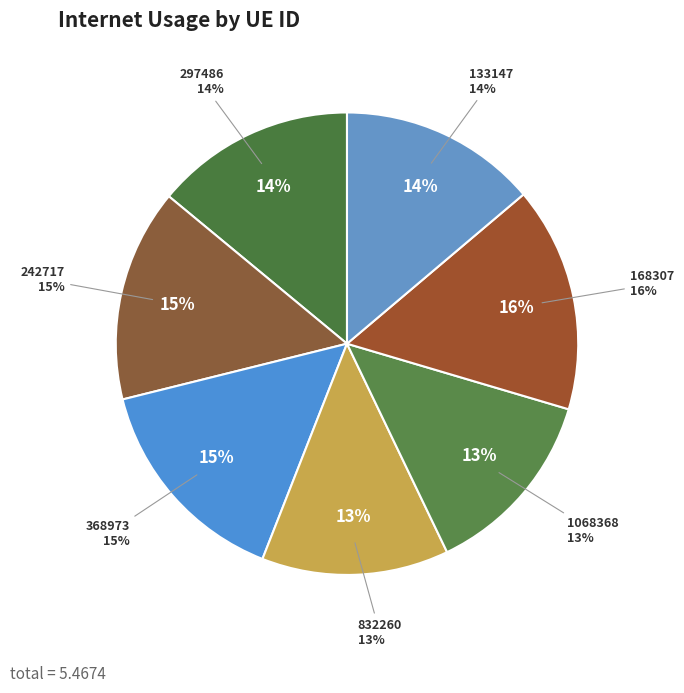

Is the sum of 297486 and 1068368 greater than half?

No